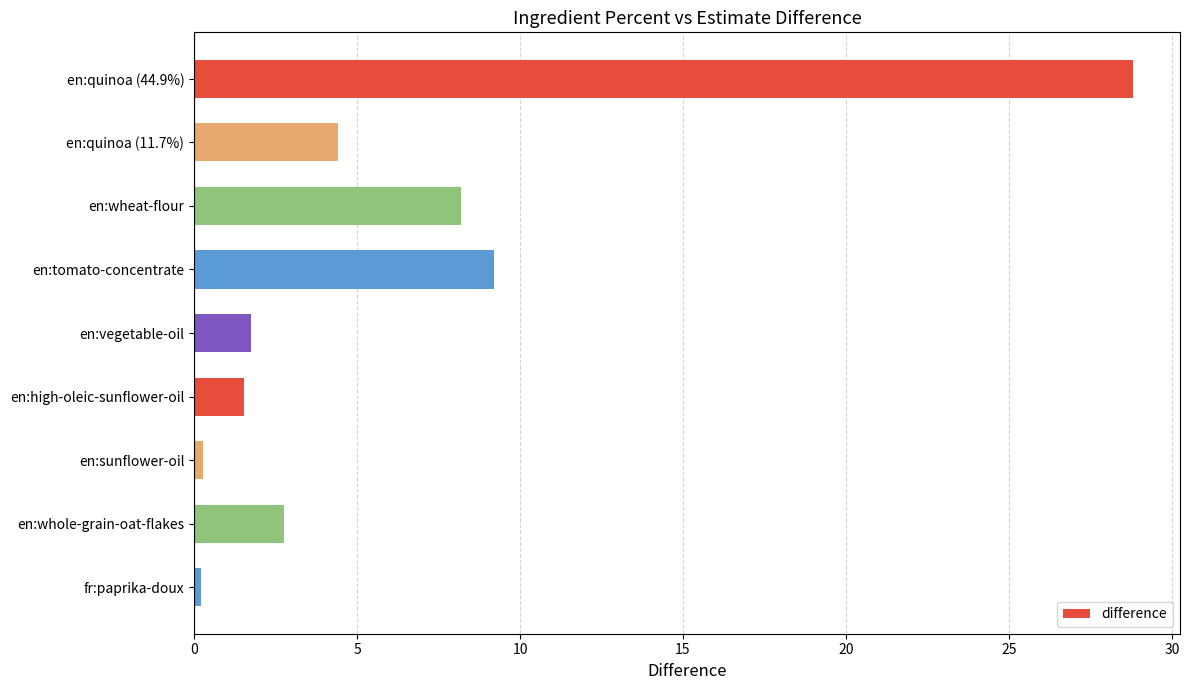

Does the chart contain stacked bars?

No